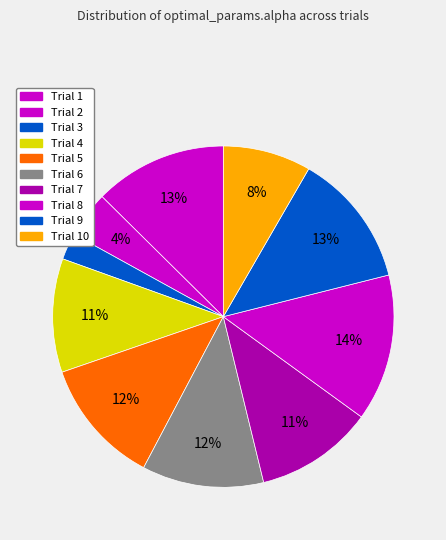

Does Trial 7 represent more than half of the total?

No